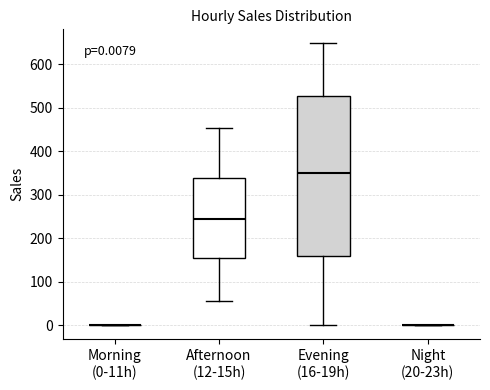

Which box is the tallest, from its lower edge to its upper edge?

Evening (16-19h)